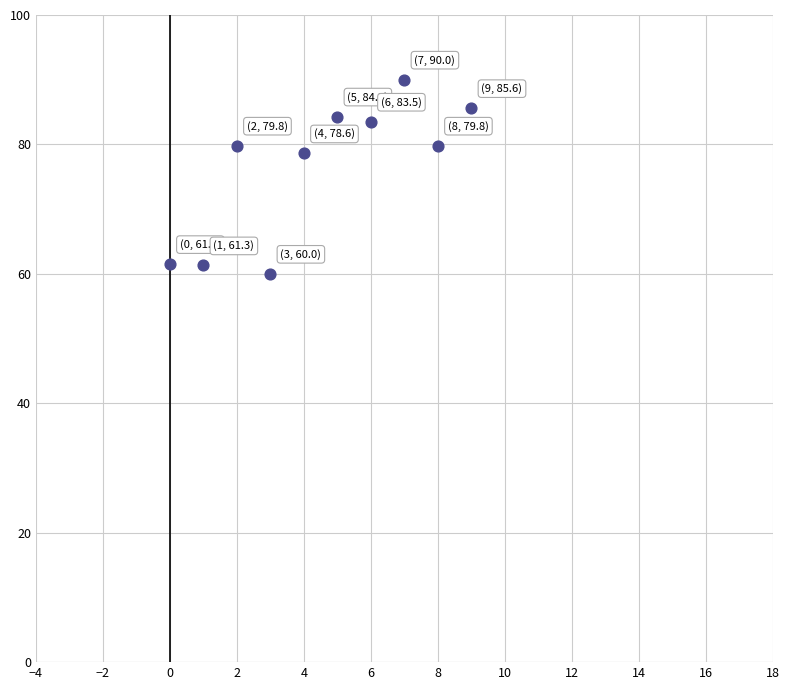

What Y value in the scatter plot is closest to 75?

78.6